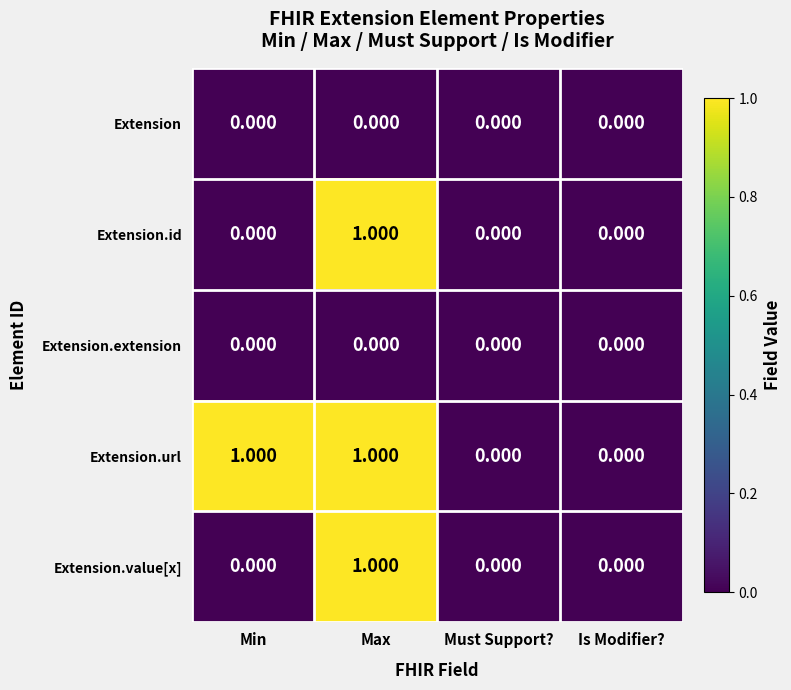

Which series changed the most between Min and Is Modifier??

Extension.url